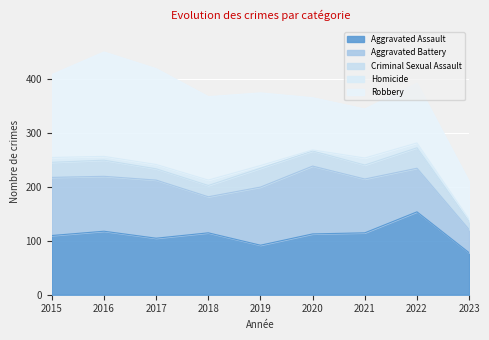

What is the sum of the Robbery values at 2016 and 2020?

291